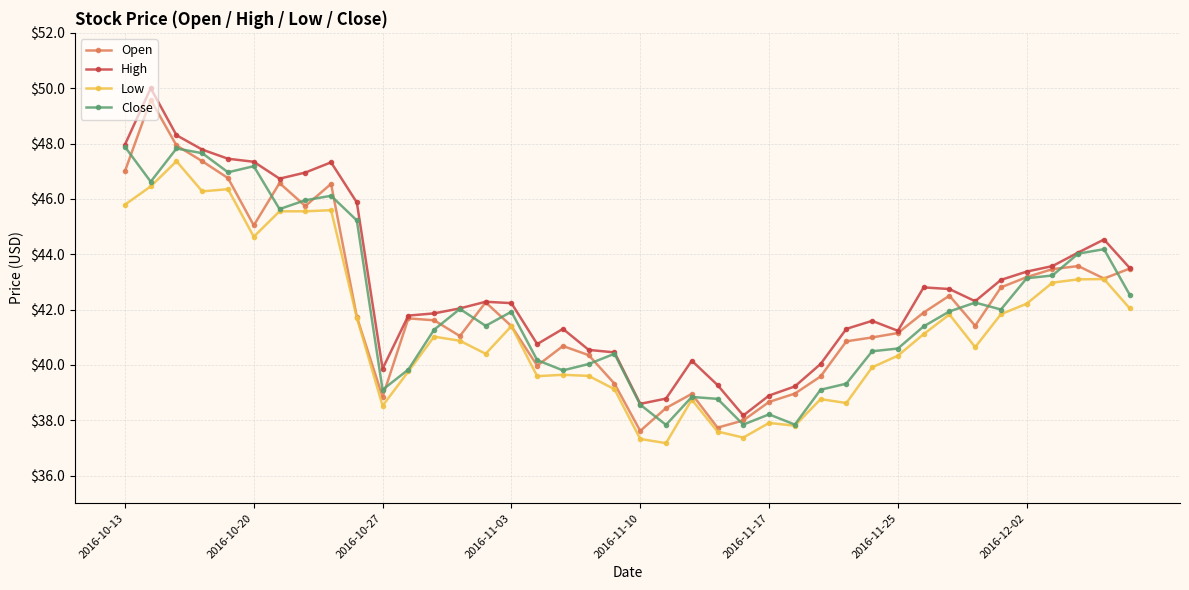

What is the difference between the second highest and minimum values in the High series?

10.1